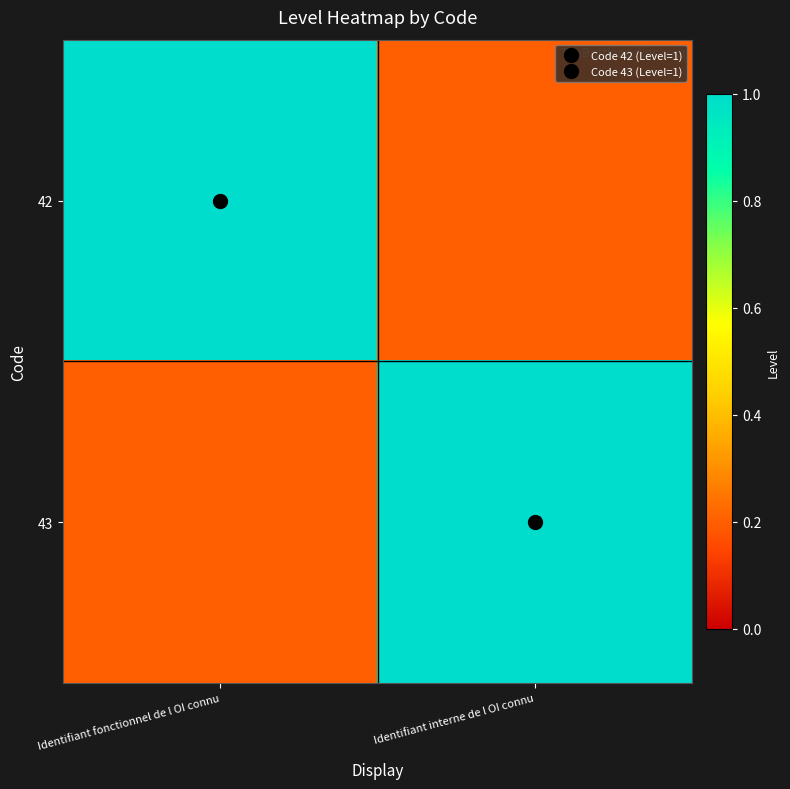

Between Identifiant fonctionnel de l OI connu and Identifiant interne de l OI connu, which series saw the biggest shift?

42